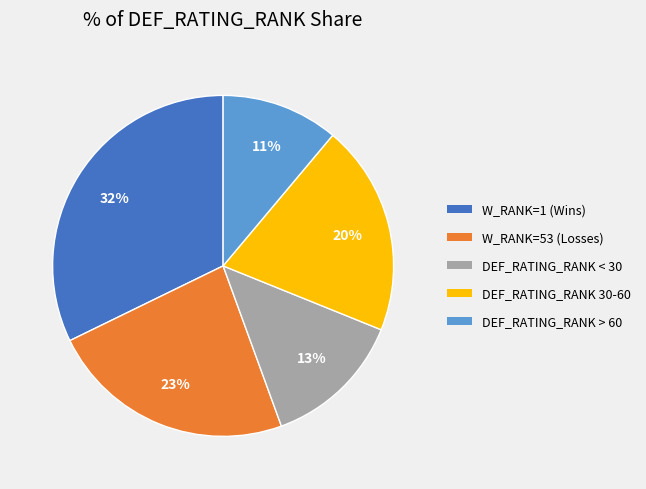

Count the number of slices in the pie.

5